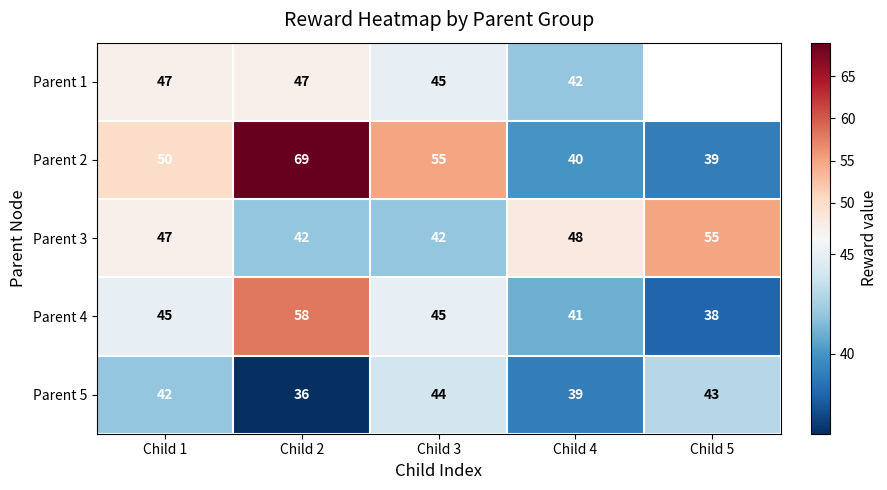

What is the difference between the highest and lowest values at Child 1?

8